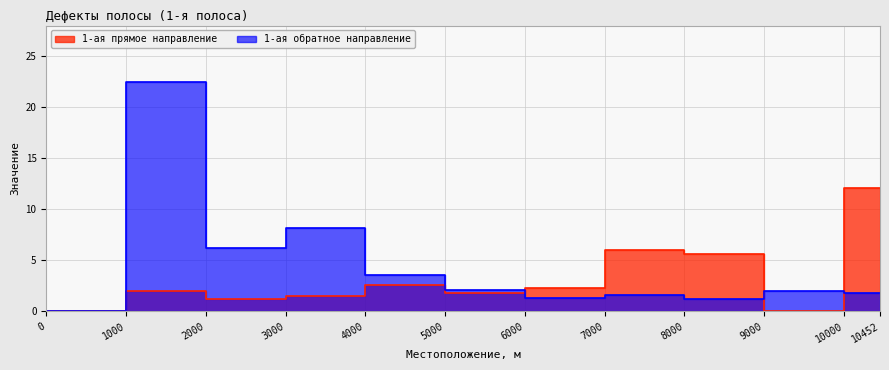

Is the value of 1-ая прямое направление at 6000 greater than the value of 1-ая обратное направление at 10452?

Yes